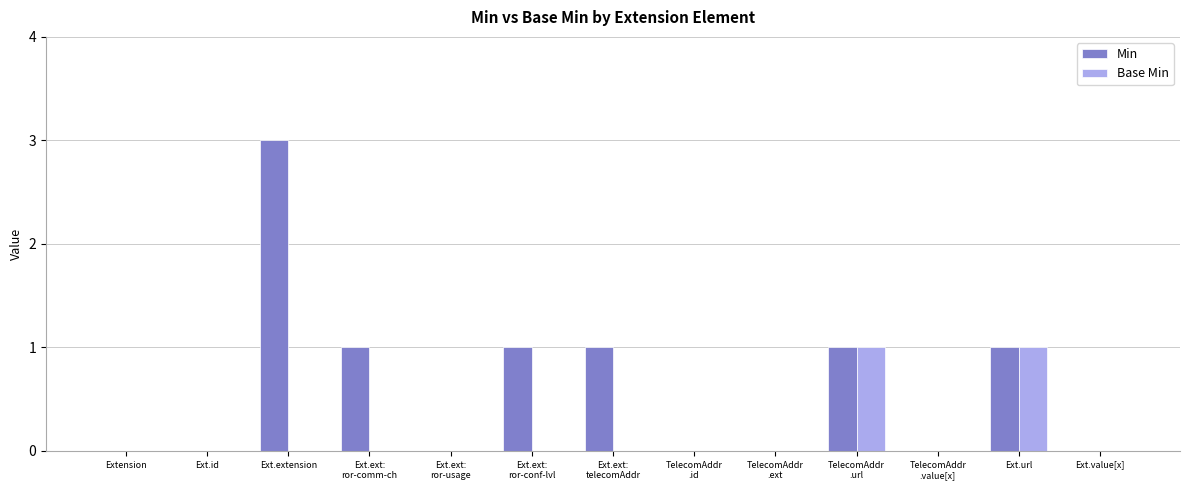

How many groups of bars are there?

13